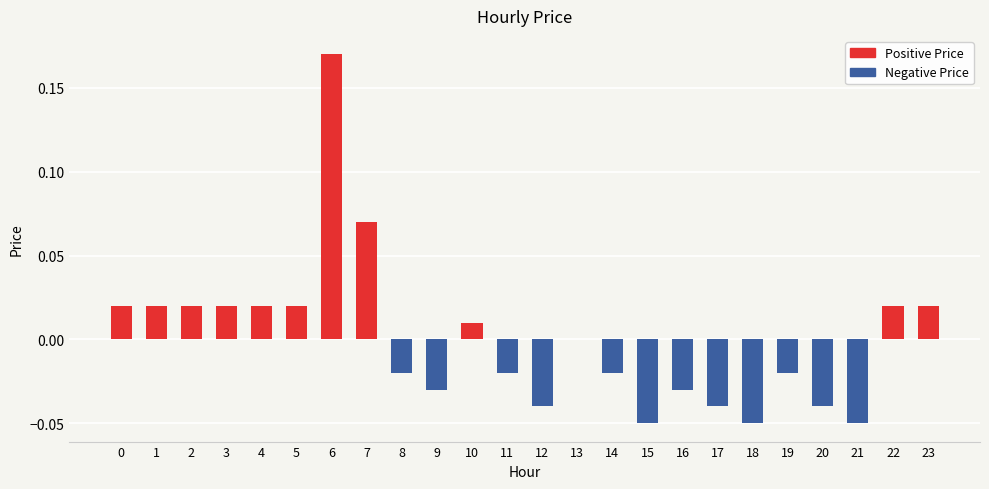

True or false: Positive Price has a value of -0.1 at 9.

False